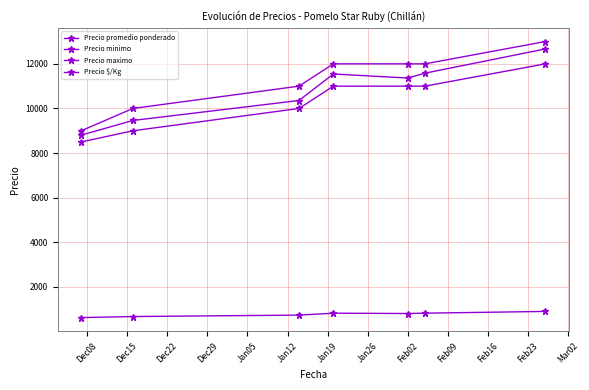

Is this an area chart (filled region under the line)?

No